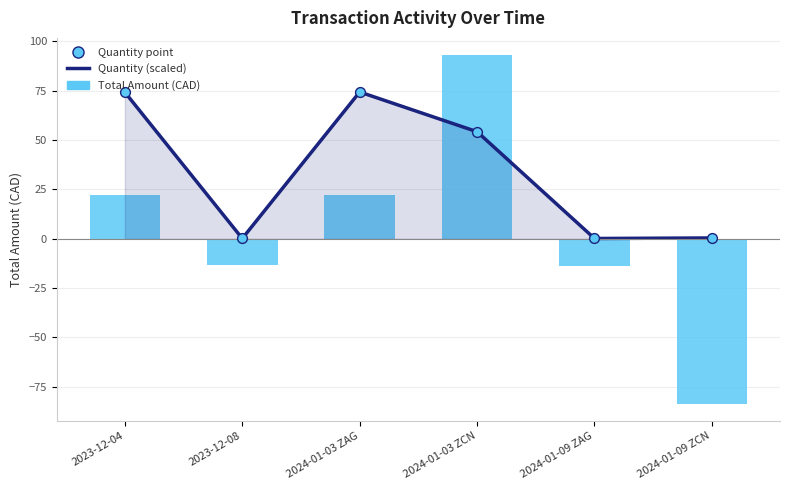

What are all the series names shown in the legend?

Quantity (scaled), Total Amount (CAD)